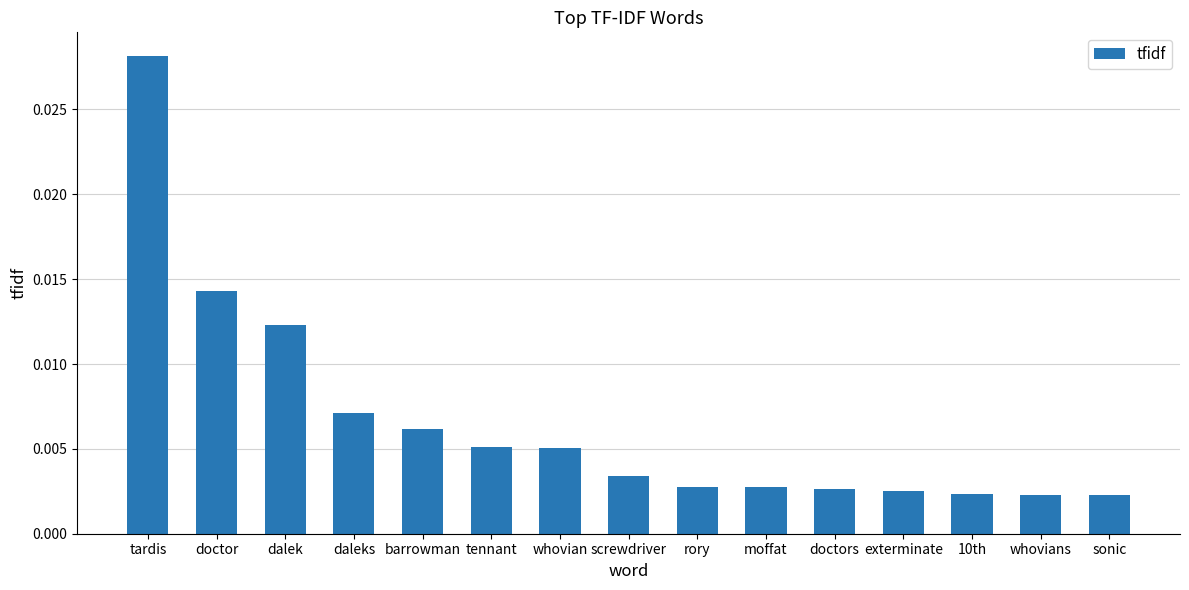

Which label corresponds to the largest value in the chart?

tardis